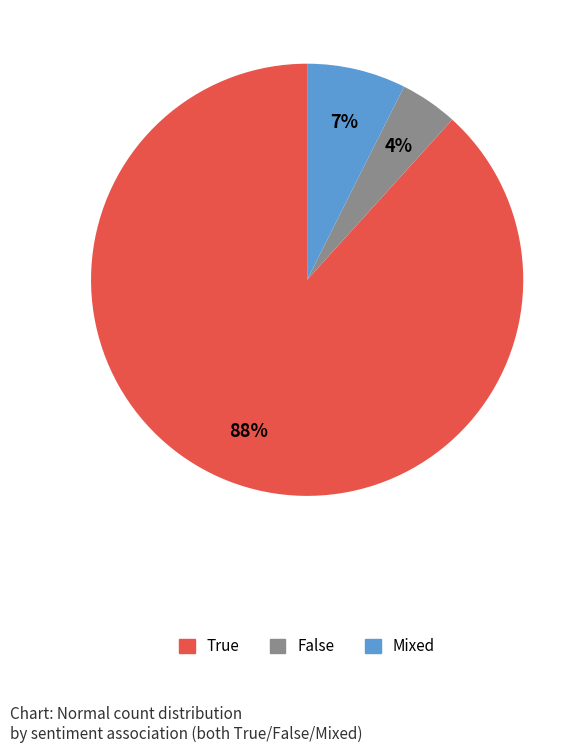

Does any single category account for the majority?

Yes